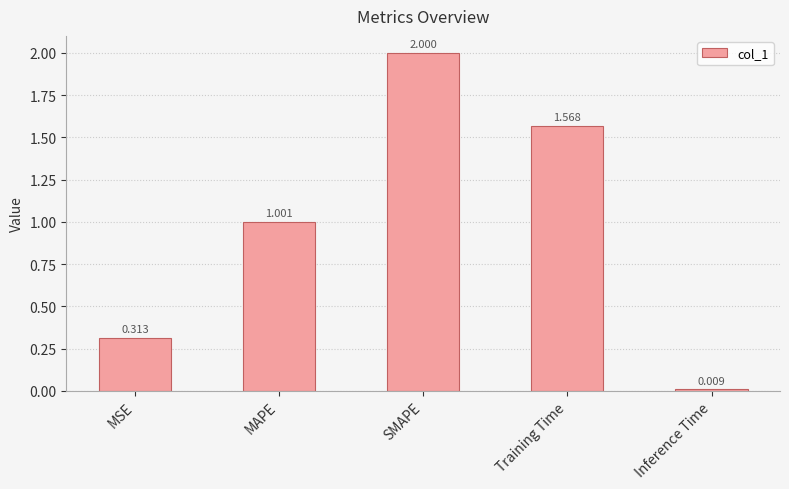

What value does the data have at SMAPE?

2.0